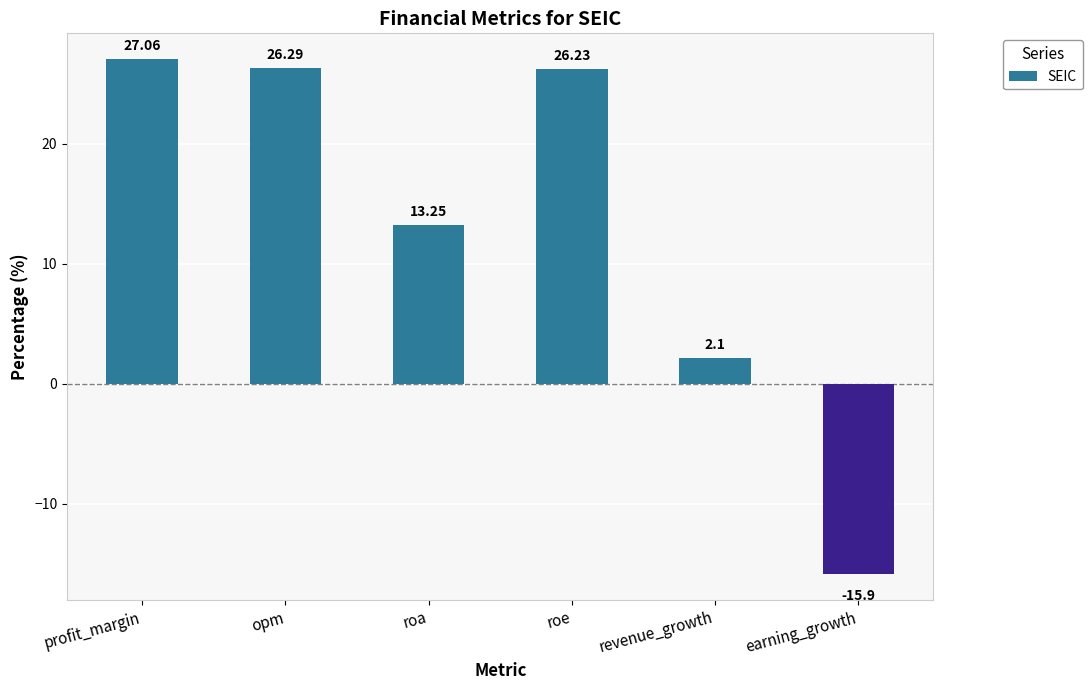

Approximately how many times larger is the value at roa compared to profit_margin?

0.5